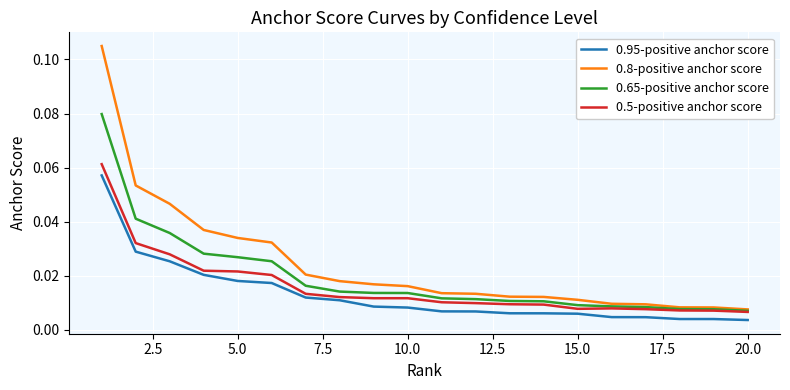

Which series has the largest range (max minus min)?

0.8-positive anchor score